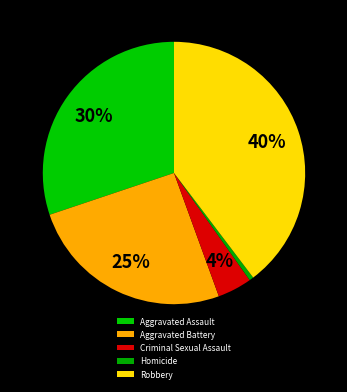

Which has a higher value, Aggravated Assault or Robbery?

Robbery